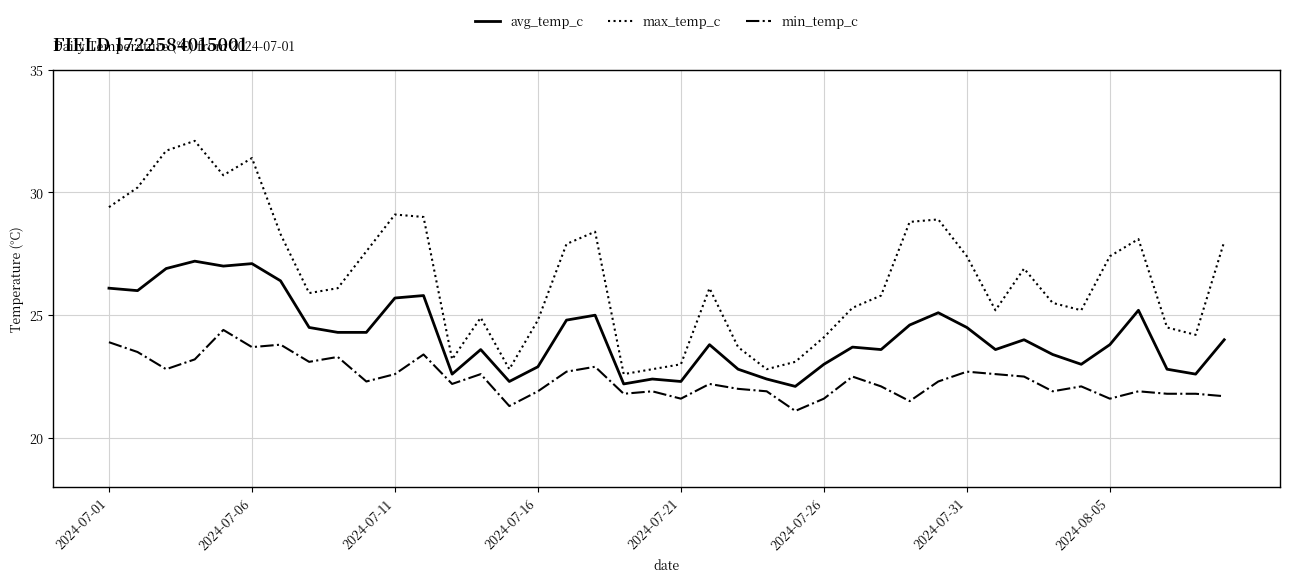

How many lines are shown in the chart?

3